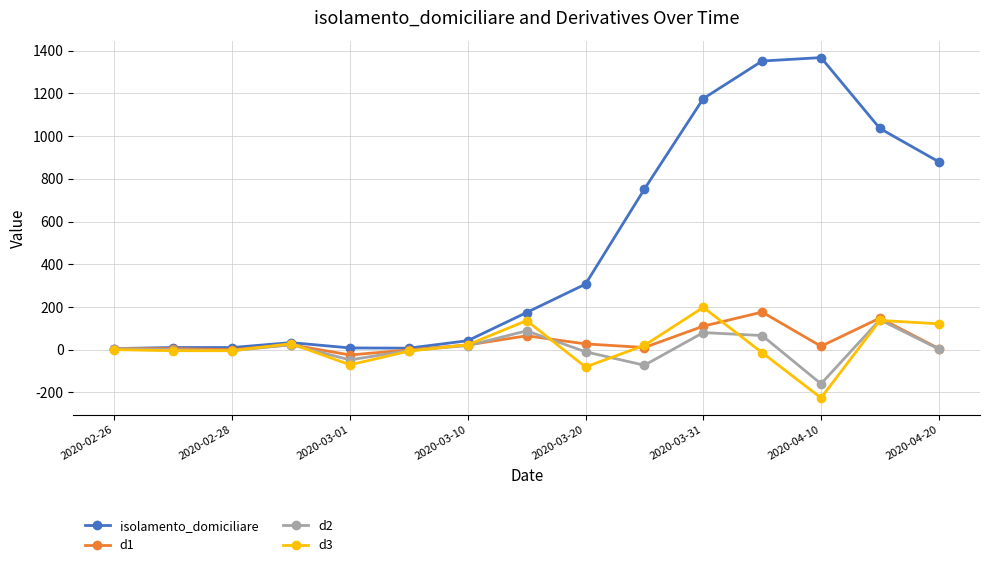

What is the difference between the second highest and second lowest values in the d1 series?

149